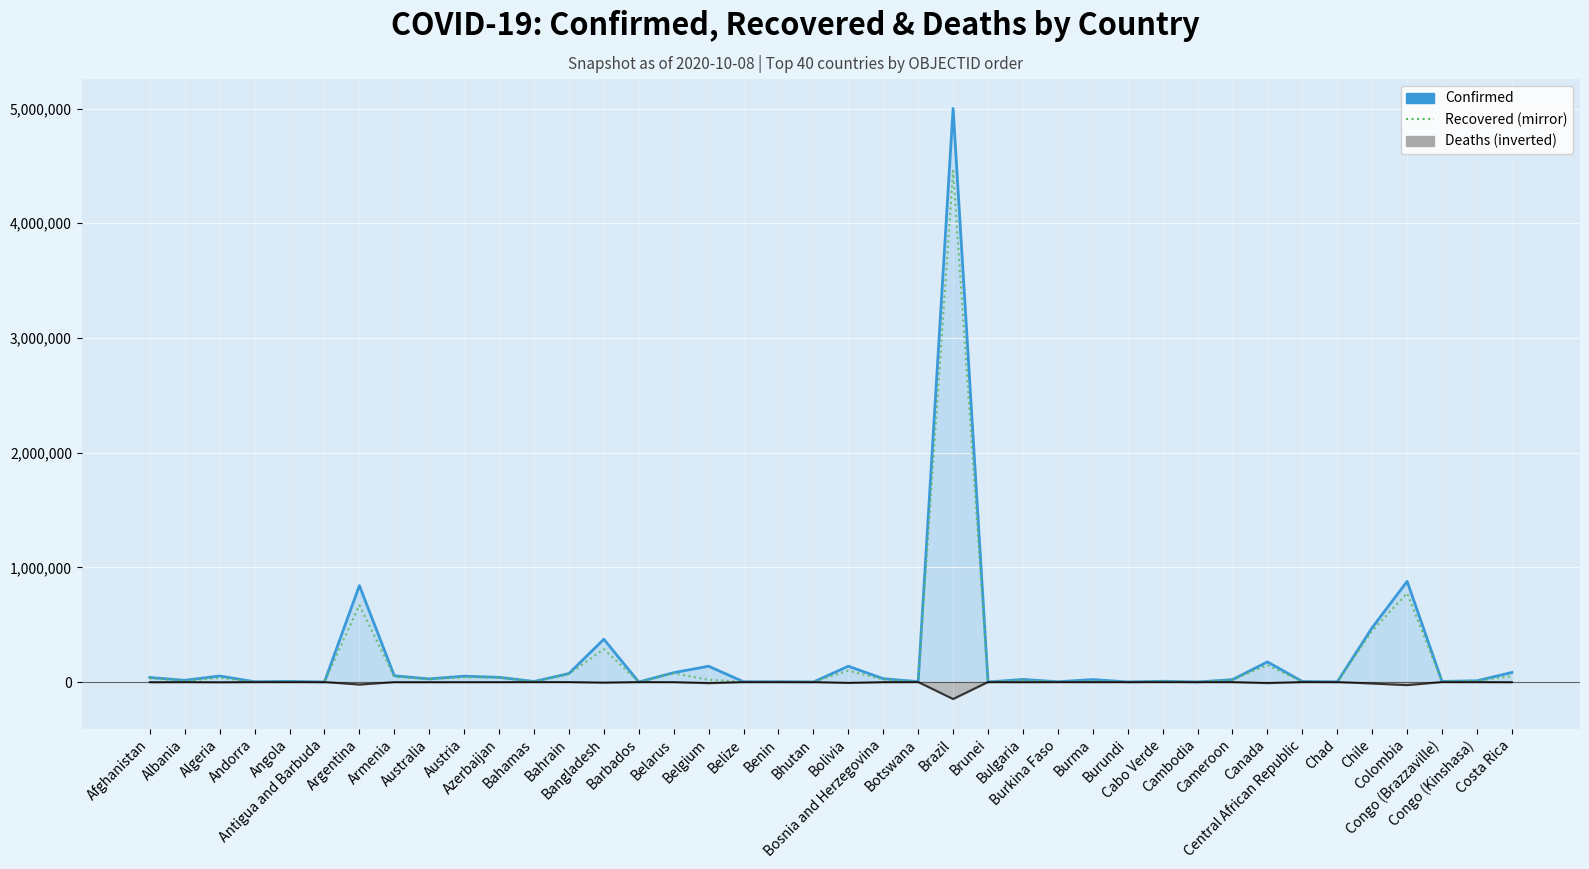

Where does the Deaths (scaled) series first go above -407?

Andorra